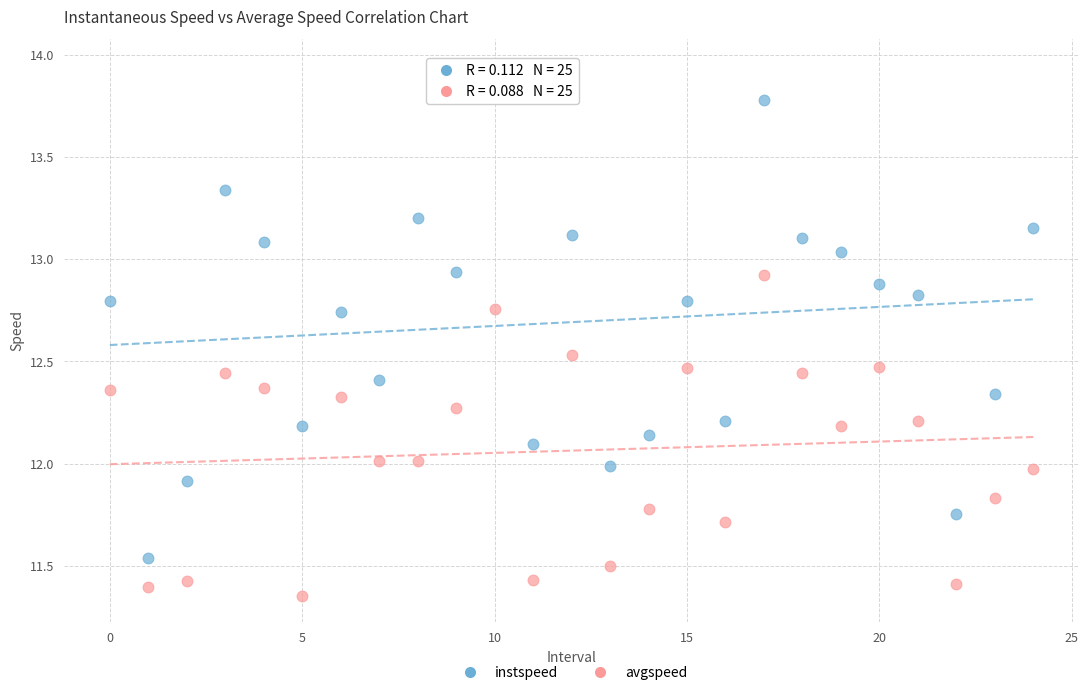

Across all data points, what is the range of Y values (max minus min)?

2.6